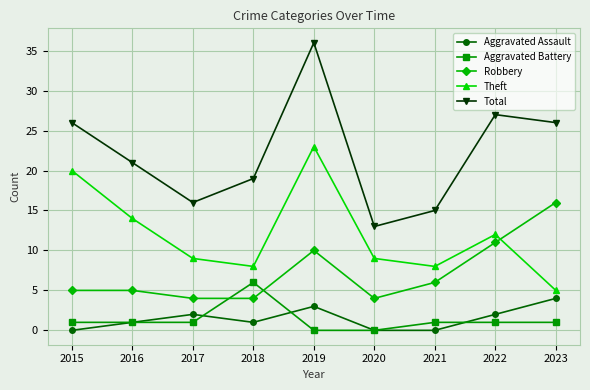

What is the difference between the highest and lowest values at 2016?

20